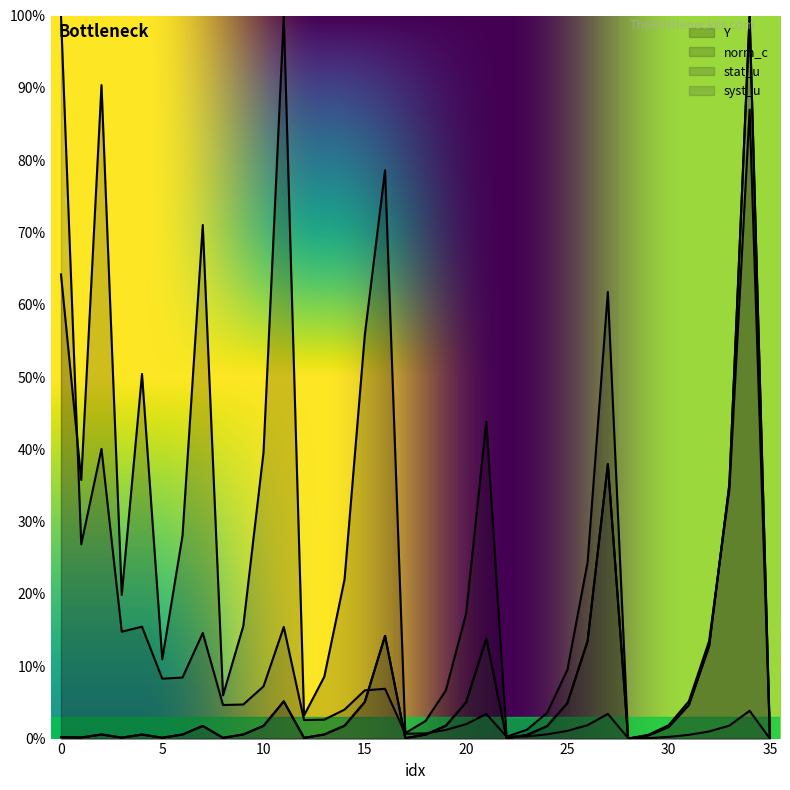

What is the value of the stat_u point at the 6th from the left?

0.1